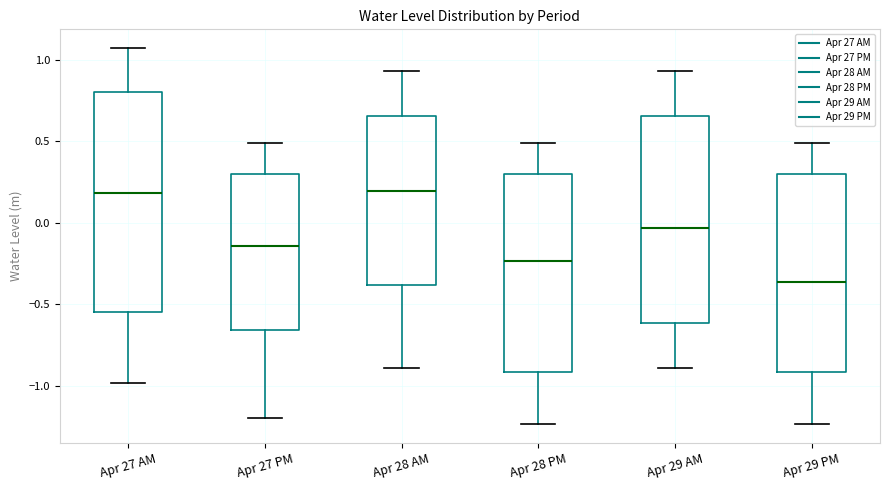

Reading left to right, transcribe this box plot: for each box, give where its median line is, the range the box spans, and where its two whiskers end, as read against the y-axis. The values are not printed on the chart, so give them approximately, as read against the axis.

Apr 27 AM: median 0.20, box -0.55 to 0.80, whiskers -1.00 to 1.05
Apr 27 PM: median -0.15, box -0.65 to 0.30, whiskers -1.20 to 0.50
Apr 28 AM: median 0.20, box -0.40 to 0.65, whiskers -0.90 to 0.95
Apr 28 PM: median -0.25, box -0.90 to 0.30, whiskers -1.25 to 0.50
Apr 29 AM: median -0.05, box -0.60 to 0.65, whiskers -0.90 to 0.95
Apr 29 PM: median -0.35, box -0.90 to 0.30, whiskers -1.25 to 0.50